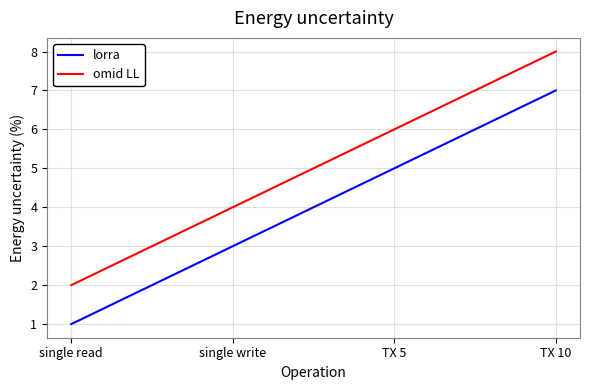

Reading left to right, extract all data points from this chart.

lorra: 1	3	5	7
omid LL: 2	4	6	8